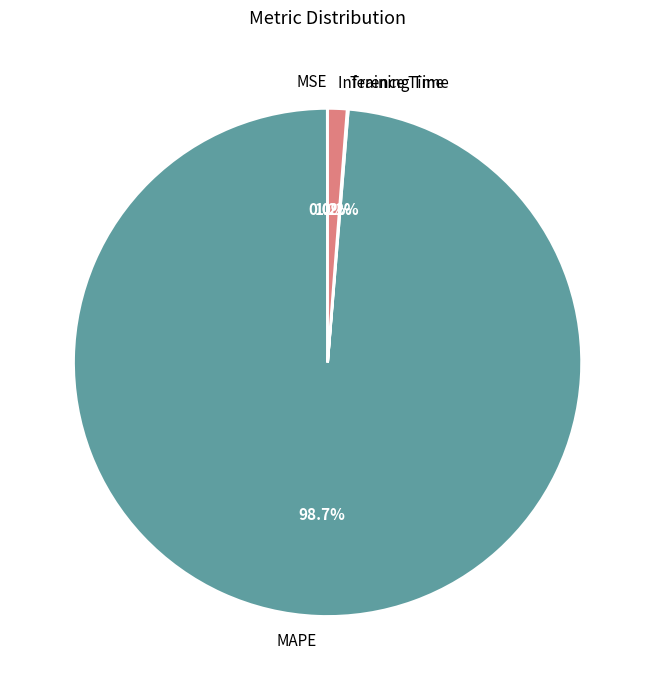

Does Inference Time represent more than half of the total?

No